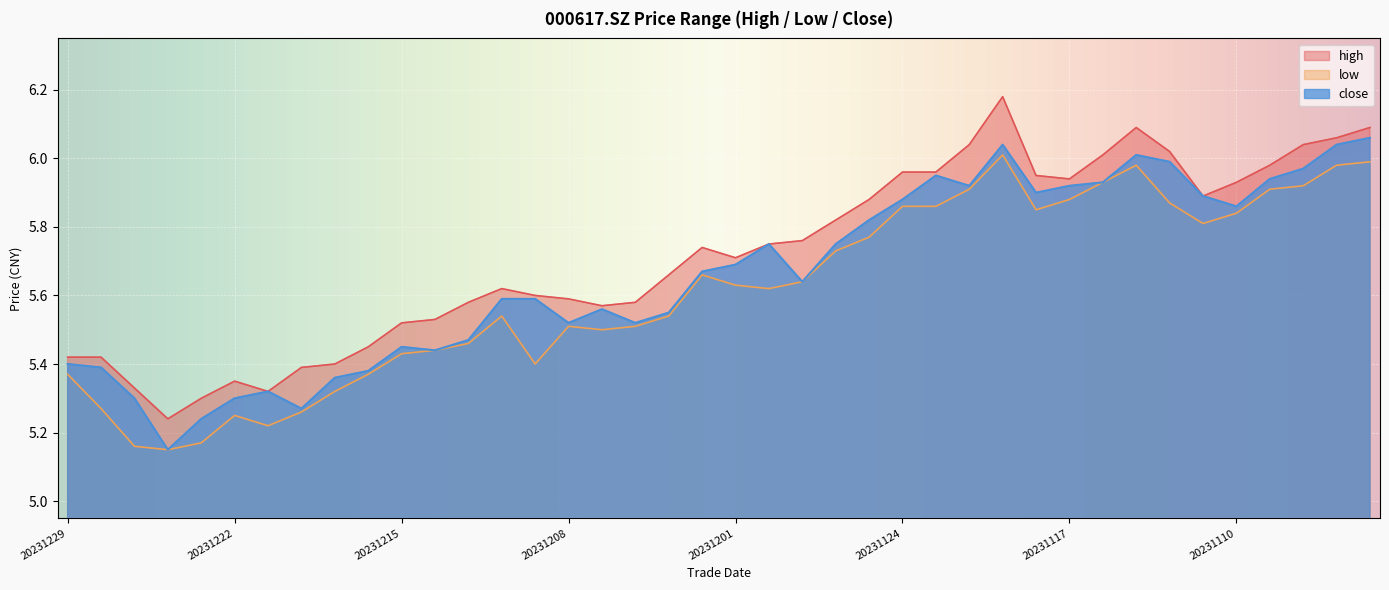

Is the value of close at 20231228 greater than the value of low at 20231128?

No